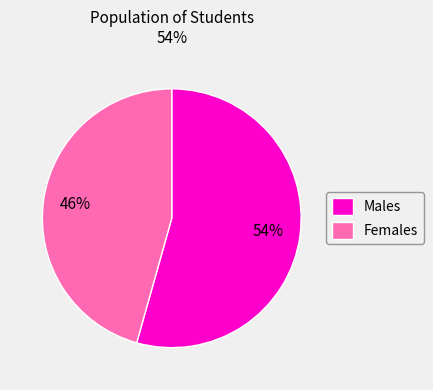

Is there any slice that represents more than half of the pie?

Yes